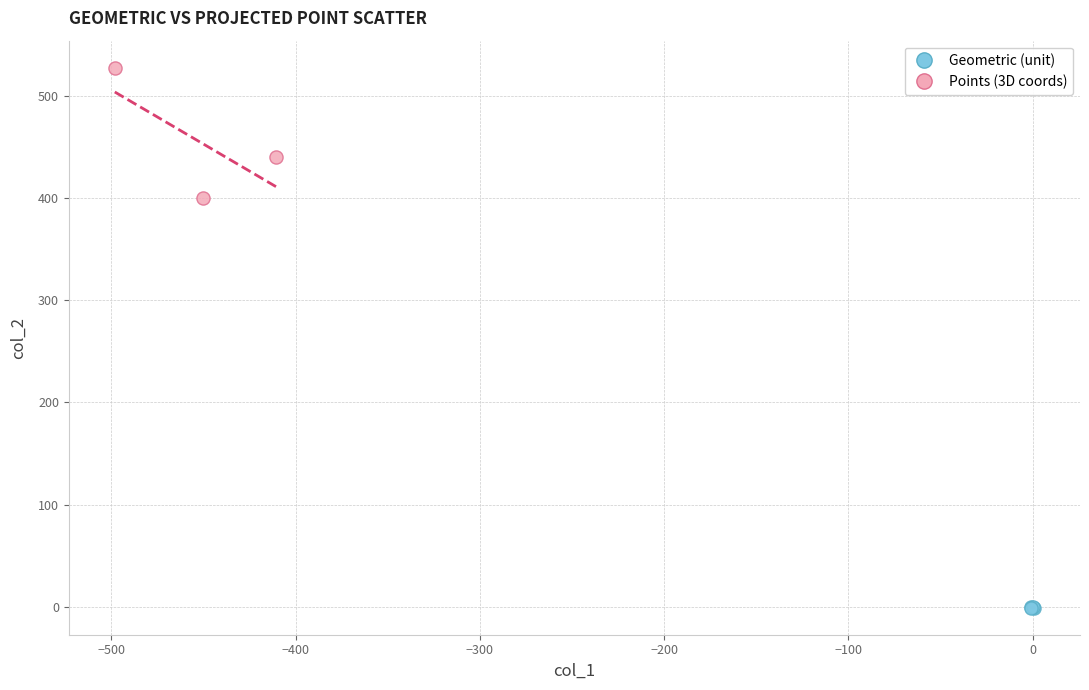

Which series reaches the maximum Y coordinate?

Points (3D coords)